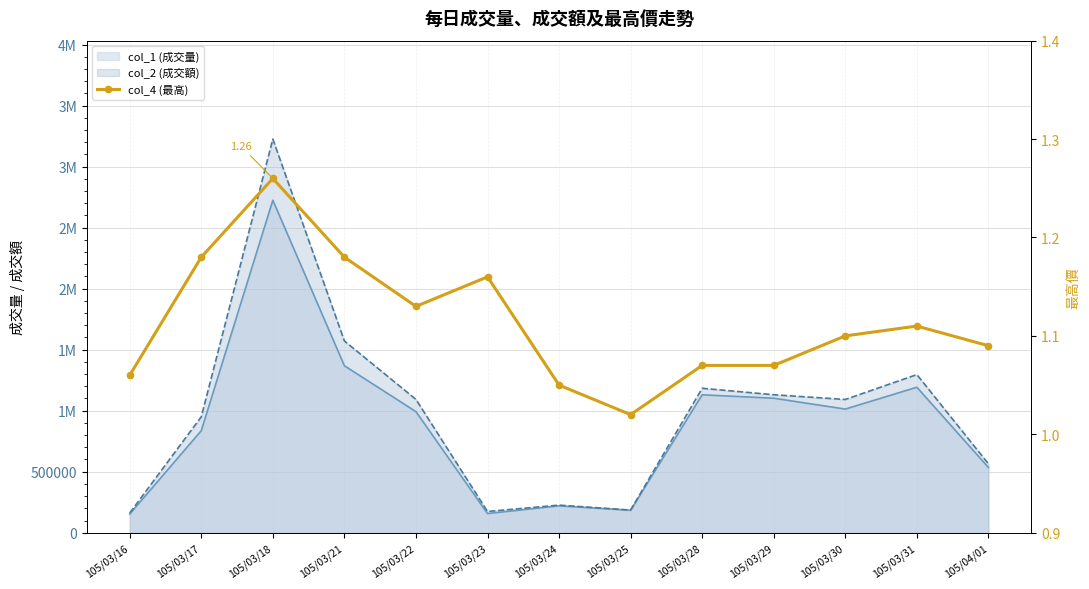

How many lines are shown in the chart?

1